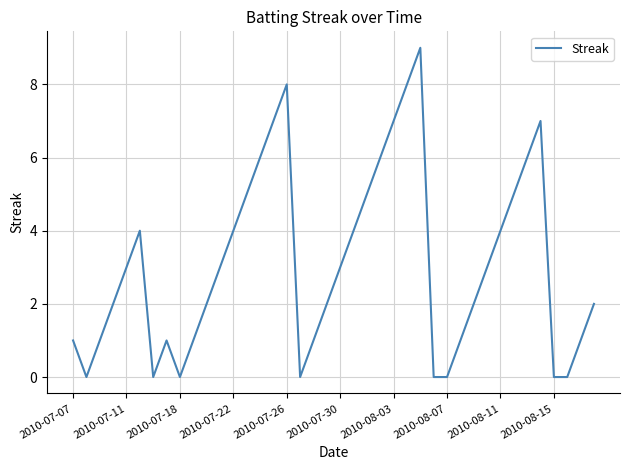

Reading right to left, what are all the values shown in this chart?

2	1	0	0	7	6	5	4	3	2	1	0	0	9	8	7	6	5	4	3	2	1	0	8	7	6	5	4	3	2	1	0	1	0	4	3	2	1	0	1